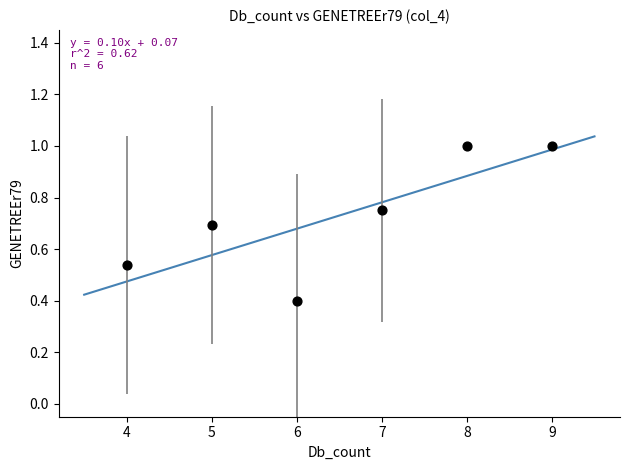

What is the range of Y values (max minus min)?

0.6